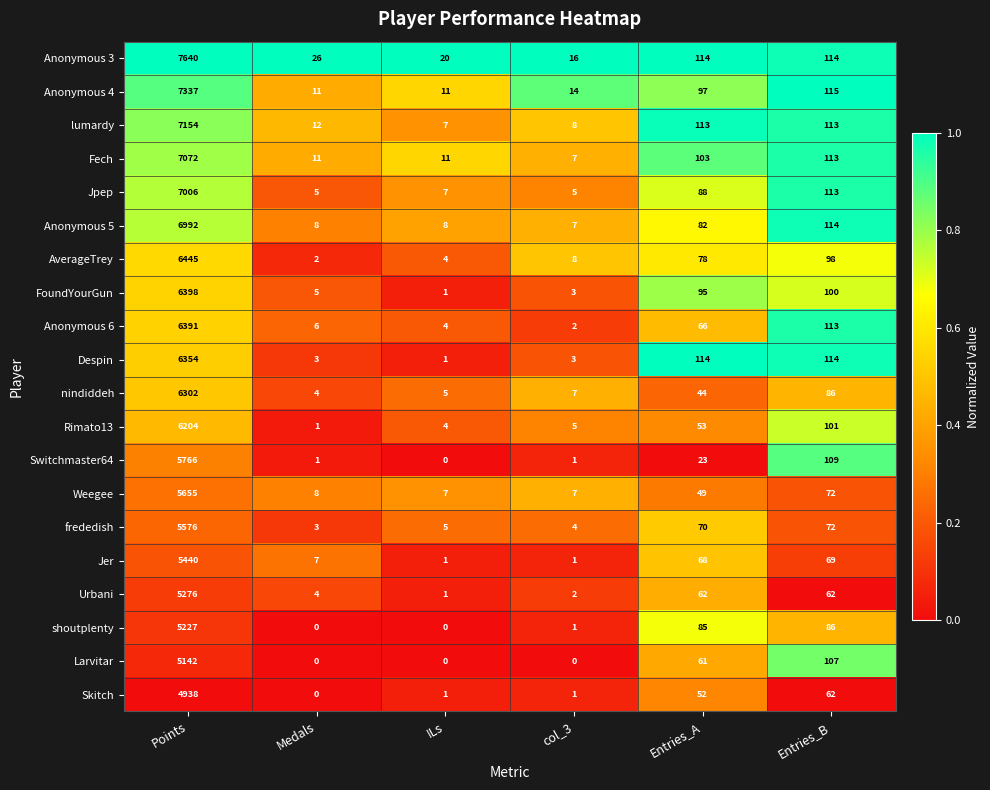

What is the difference between the second highest and second lowest values in the frededish series?

68